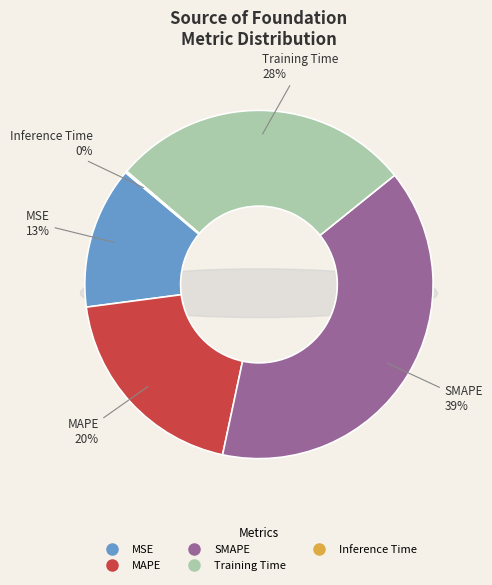

Does any single category account for the majority?

No